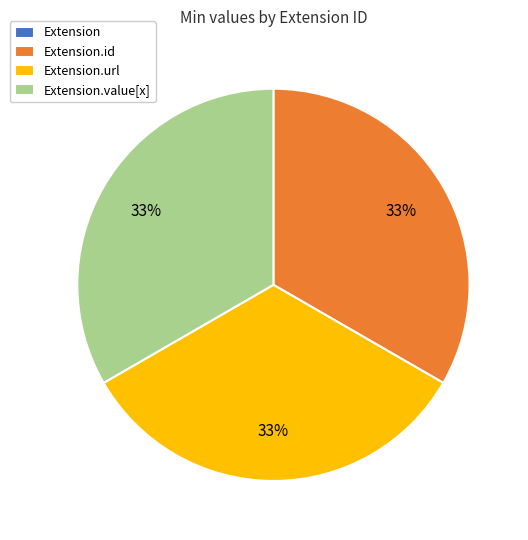

Does any single category account for the majority?

No